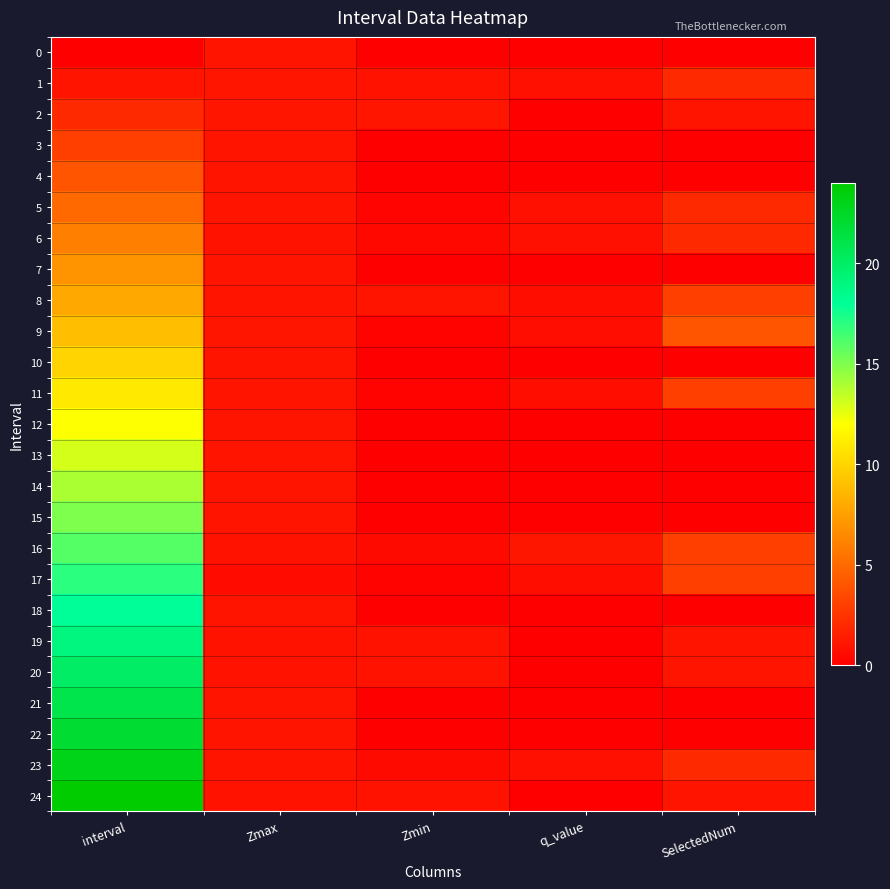

Which series has the widest spread of values?

24